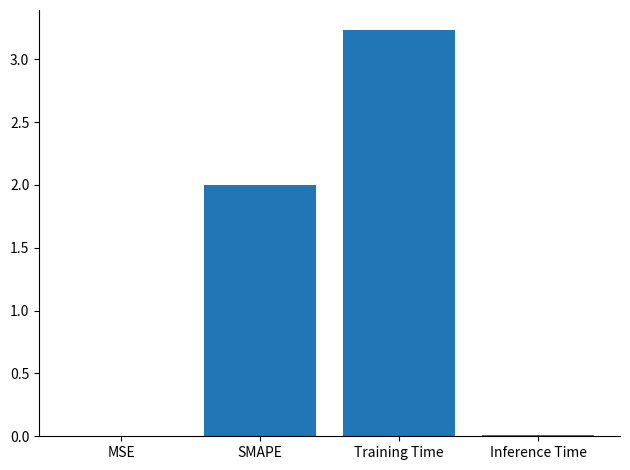

At which category does the chart reach its peak across all series?

Training Time